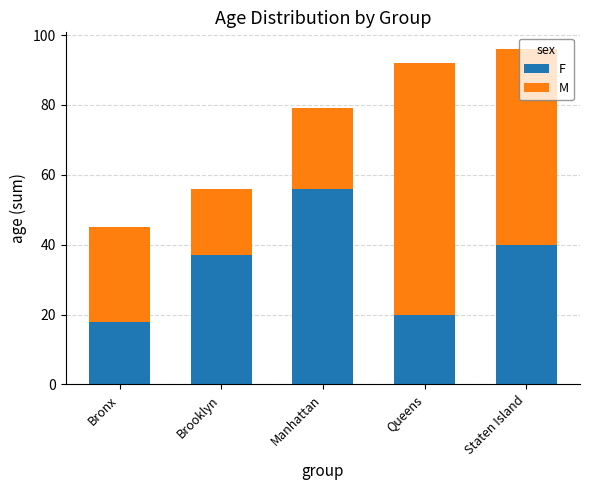

What is the difference between the second highest and minimum values in the F series?

22